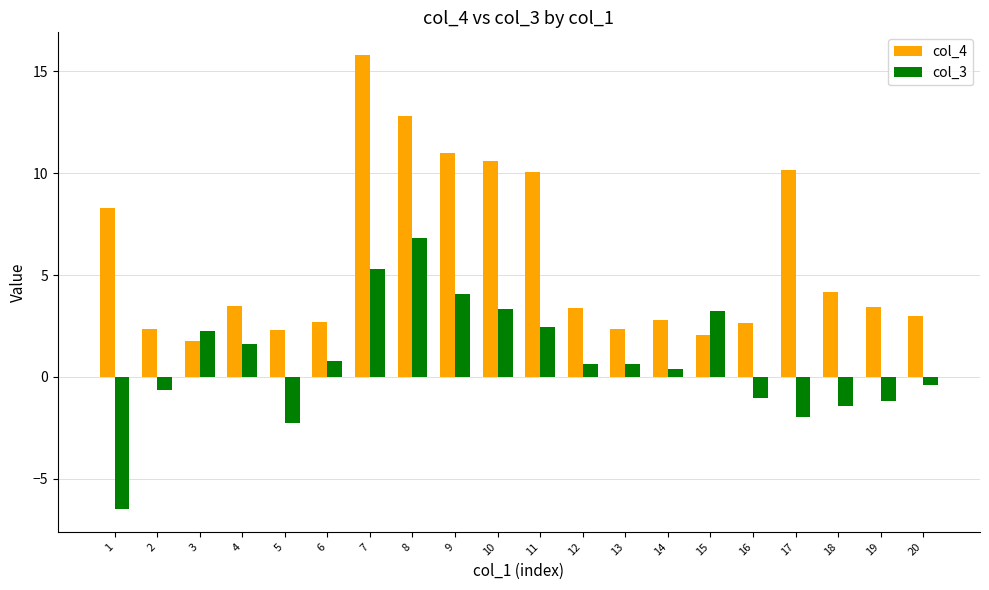

List the series in order of their overall mean, highest first.

col_4, col_3